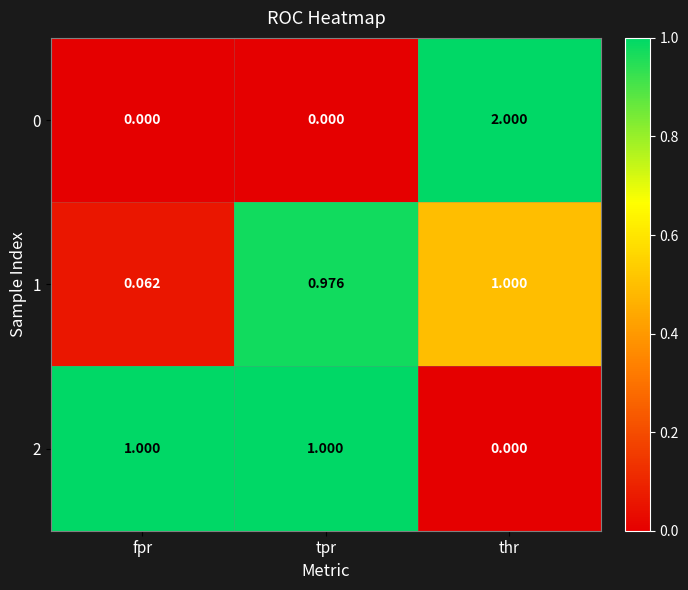

Which series changed the most between fpr and tpr?

1